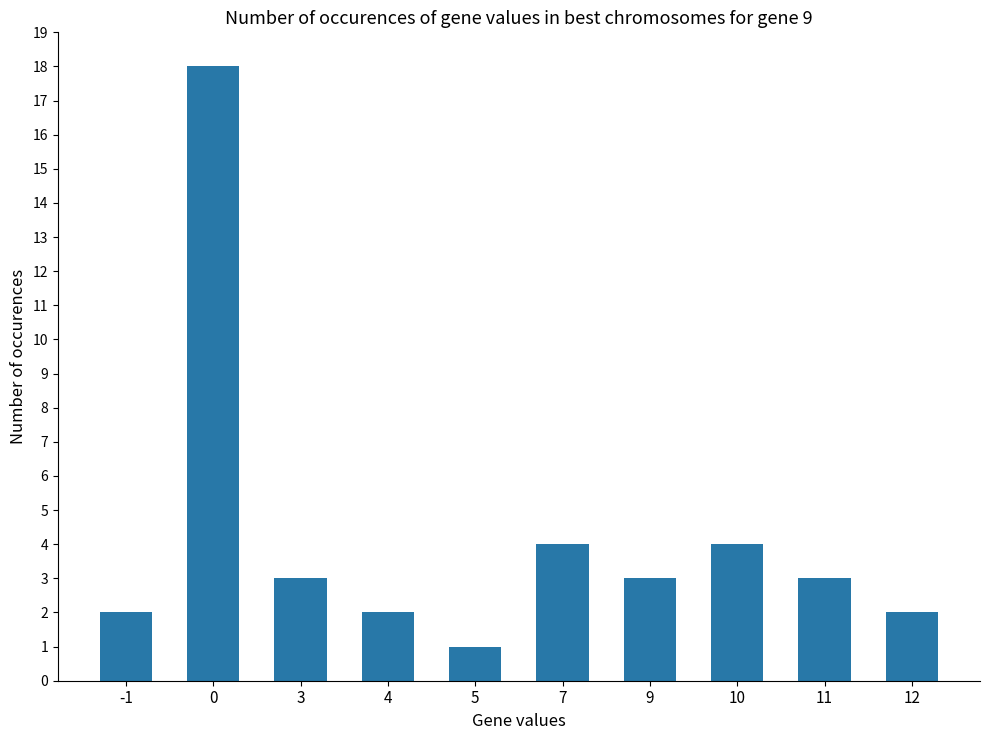

The chart shows a value of 4 at 7. True or false?

True